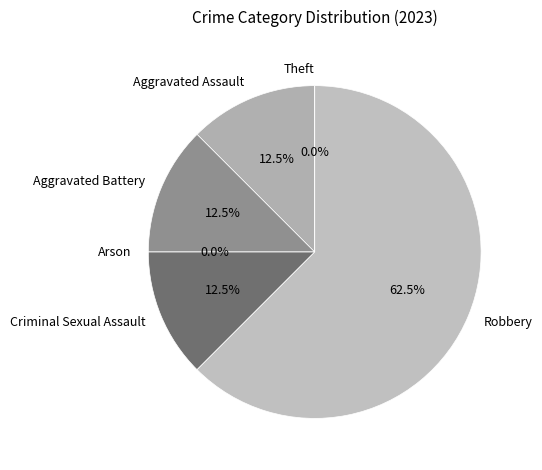

To the nearest percent, what is the difference between the Aggravated Assault and Robbery slice percentages?

50%